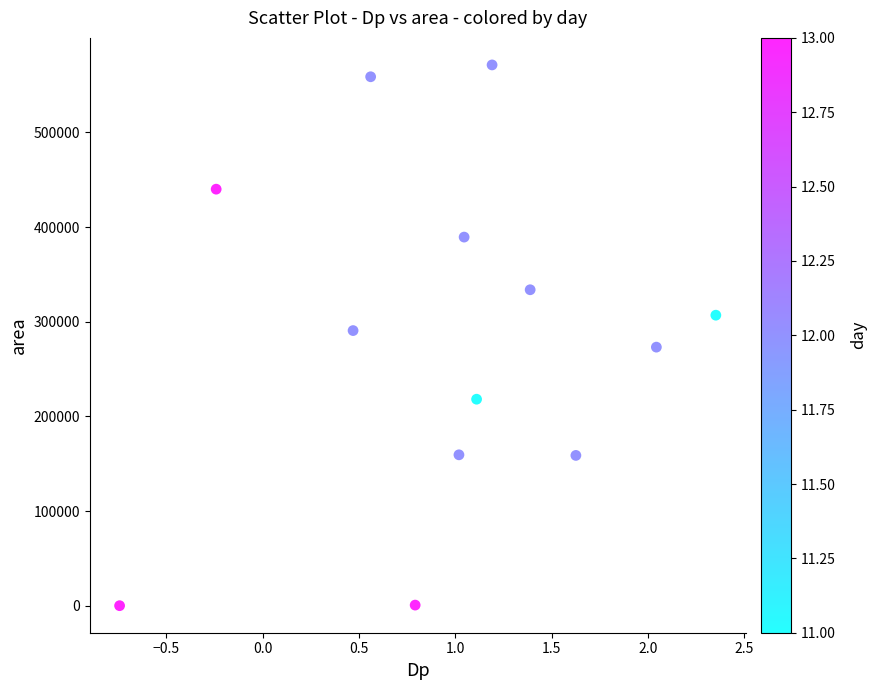

What is the range of Y values (max minus min)?

571250